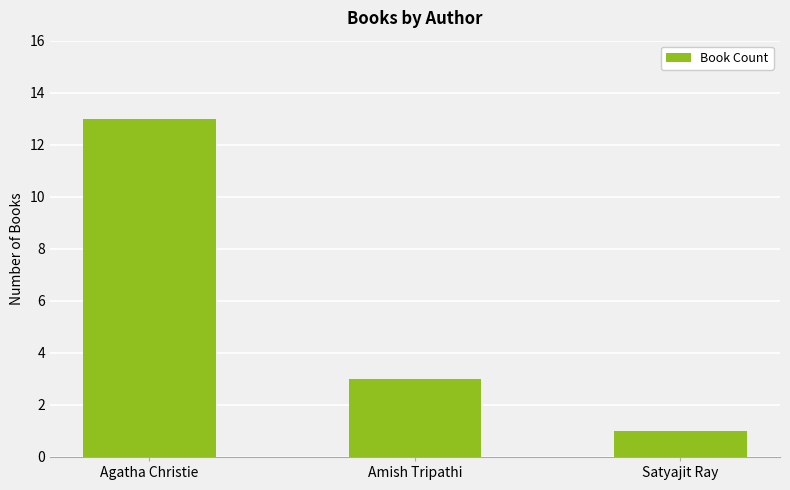

What is the smallest value displayed?

1